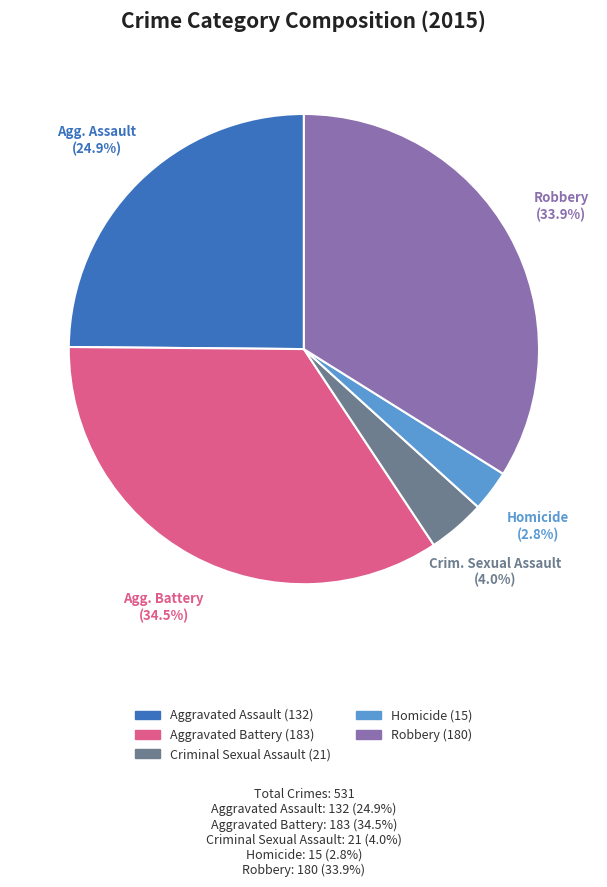

What is the largest slice in the pie chart?

Aggravated Battery